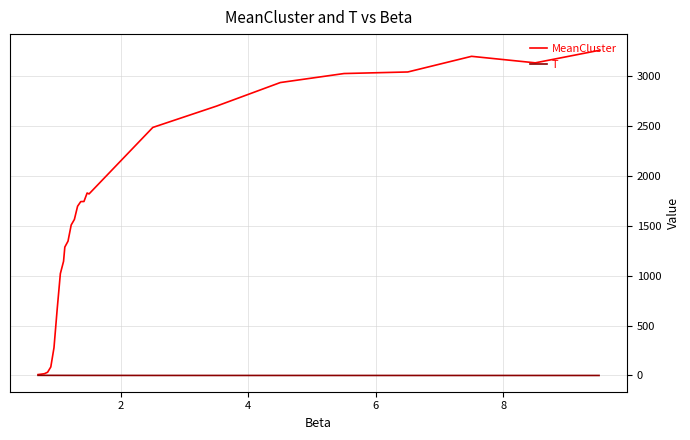

What is the highest value of the MeanCluster series?

3253.6